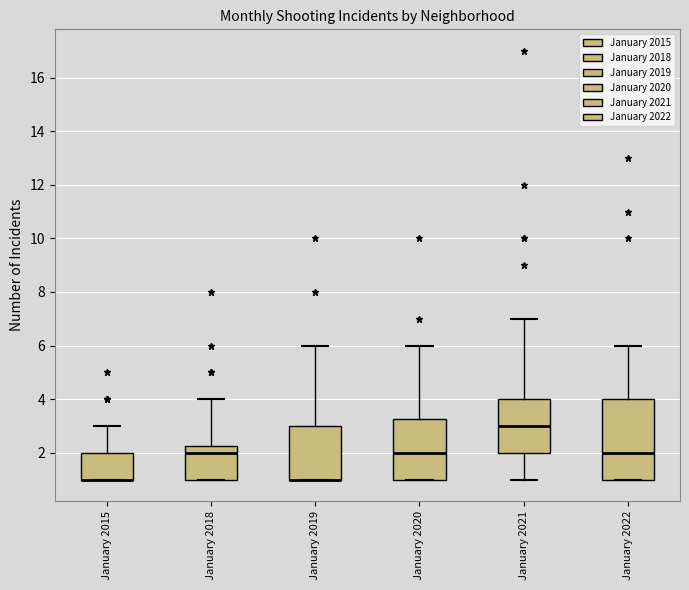

Reading left to right, read every box against the y-axis: the position of its median line, the range the box covers, and the ends of its whiskers. The values are not printed on the chart, so give them approximately, as read against the axis.

January 2015: median 1.0 (drawn on the box's lower edge), box 1.0 to 2.0, whiskers 1.0 to 3.0
January 2018: median 2.0, box 1.0 to 2.2, whiskers 1.0 to 4.0
January 2019: median 1.0 (drawn on the box's lower edge), box 1.0 to 3.0, whiskers 1.0 to 6.0
January 2020: median 2.0, box 1.0 to 3.2, whiskers 1.0 to 6.0
January 2021: median 3.0, box 2.0 to 4.0, whiskers 1.0 to 7.0
January 2022: median 2.0, box 1.0 to 4.0, whiskers 1.0 to 6.0